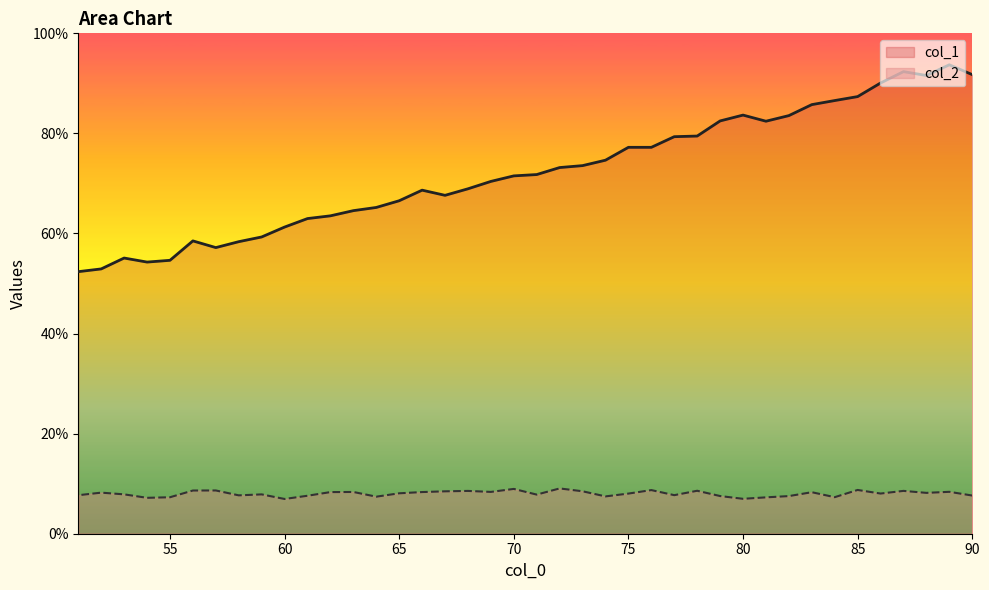

Reading left to right, list all the values displayed in this chart.

col_1: 90=91.7	89=93.7	88=91.6	87=92.3	86=90.1	85=87.4	84=86.6	83=85.8	82=83.6	81=82.4	80=83.7	79=82.5	78=79.5	77=79.3	76=77.2	75=77.2	74=74.6	73=73.6	72=73.2	71=71.8	70=71.5	69=70.4	68=68.9	67=67.6	66=68.7	65=66.5	64=65.2	63=64.6	62=63.5	61=63.0	60=61.3	59=59.3	58=58.4	57=57.2	56=58.5	55=54.6	54=54.3	53=55.1	52=52.9	51=52.4
col_2: 90=7.6	89=8.4	88=8.2	87=8.6	86=8.0	85=8.7	84=7.3	83=8.3	82=7.5	81=7.3	80=7.0	79=7.5	78=8.6	77=7.7	76=8.7	75=8.0	74=7.5	73=8.5	72=9.1	71=7.8	70=9.0	69=8.4	68=8.6	67=8.5	66=8.3	65=8.1	64=7.4	63=8.3	62=8.3	61=7.6	60=6.9	59=7.9	58=7.7	57=8.6	56=8.6	55=7.3	54=7.2	53=7.9	52=8.2	51=7.7